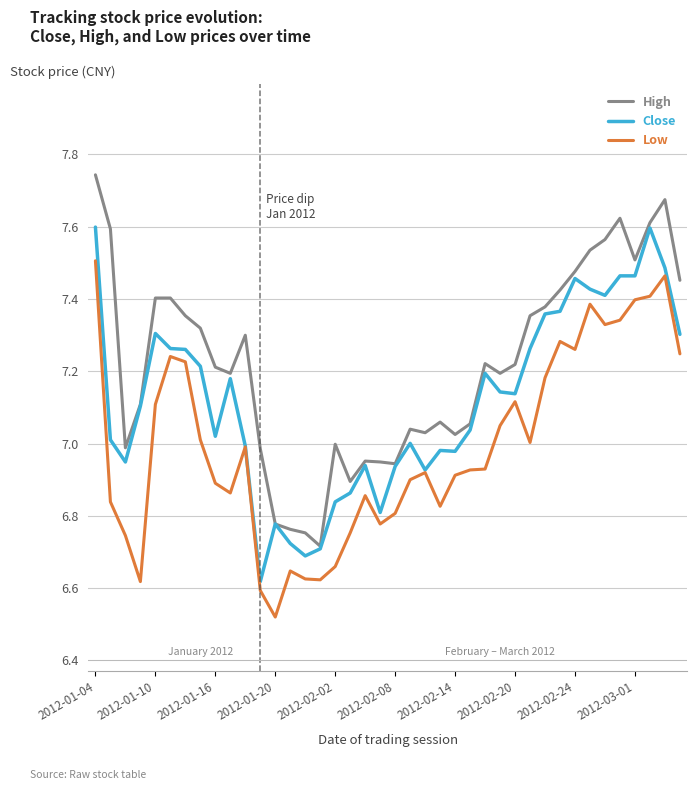

In Low, how many points are higher than both neighbors (excluding endpoints)?

9